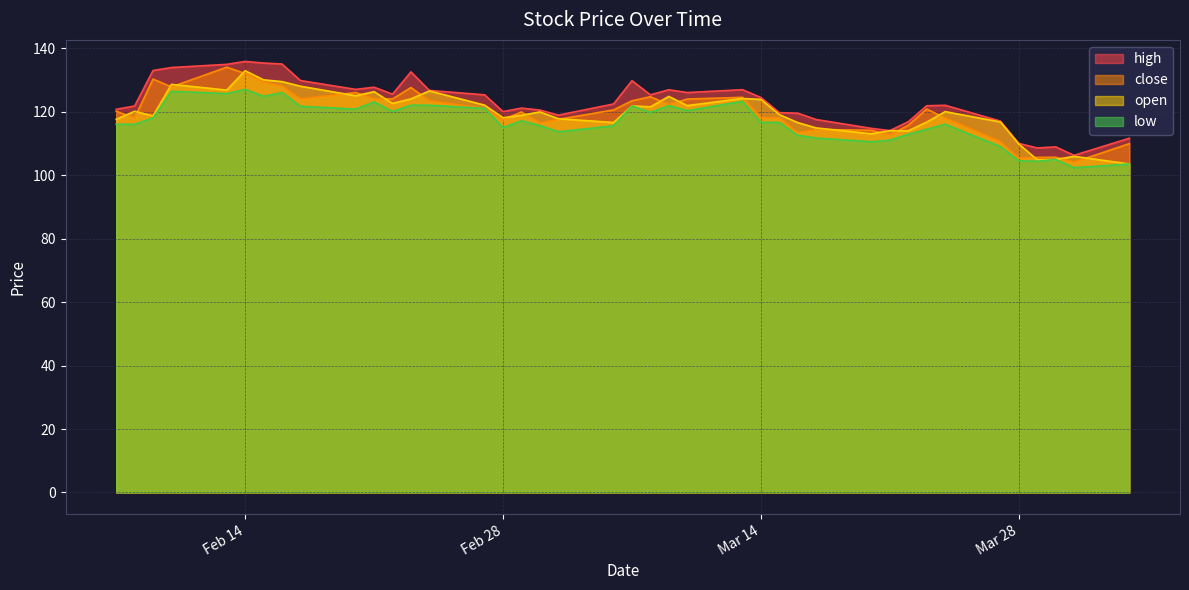

What is the total value across all series at Feb 28?

470.5